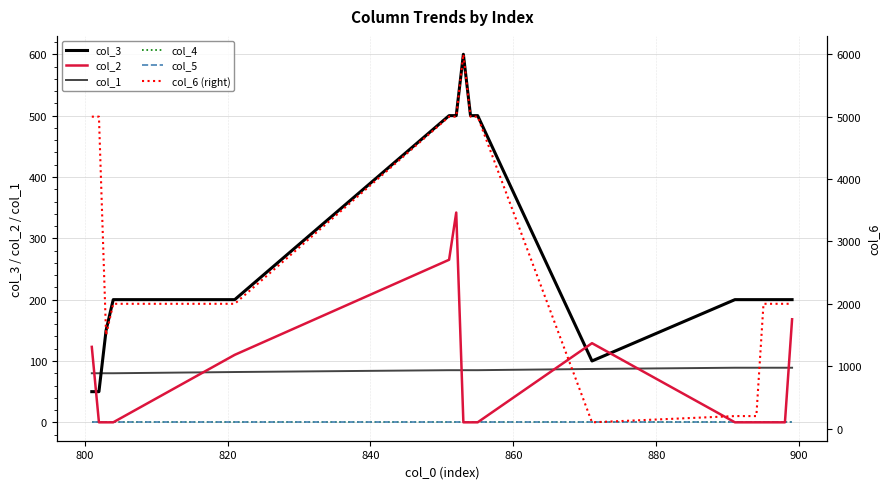

How many lines are shown in the chart?

6